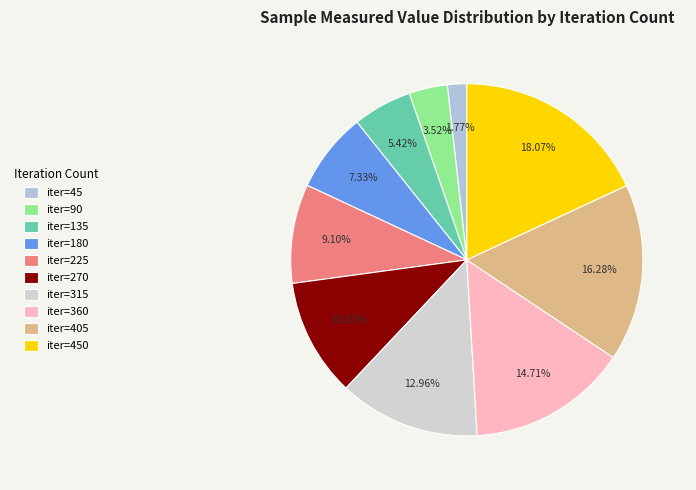

To the nearest percent, what is the average slice percentage?

10%